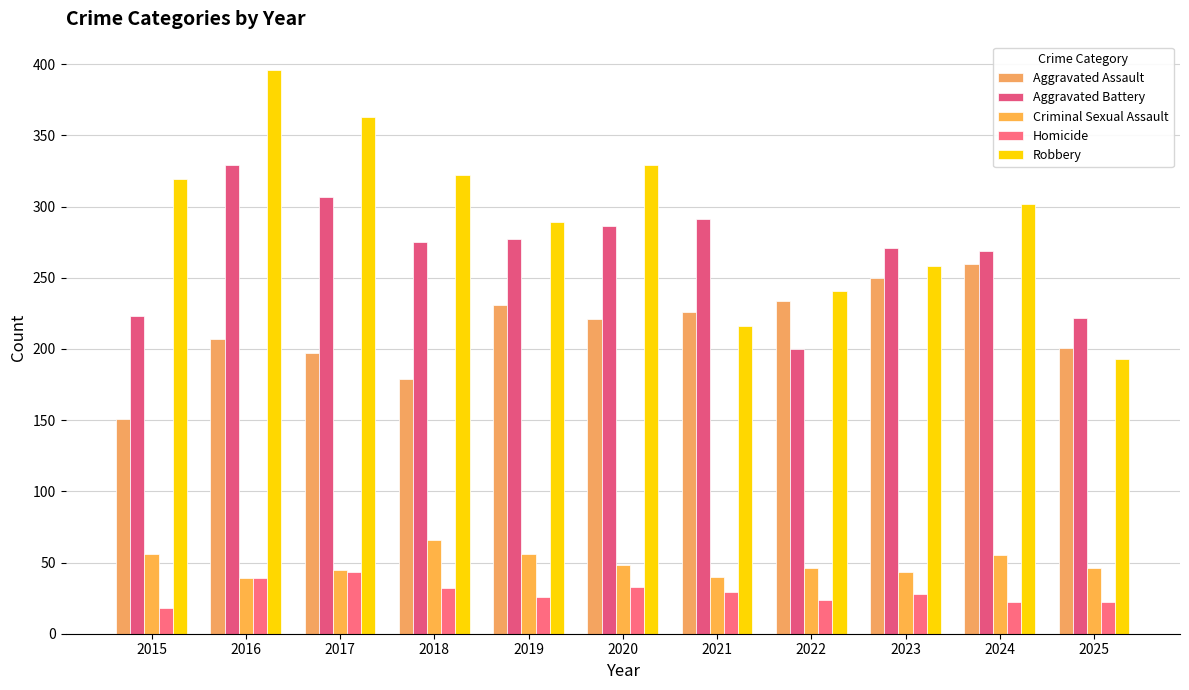

True or false: Aggravated Assault has a value of 102 at 2020.

False